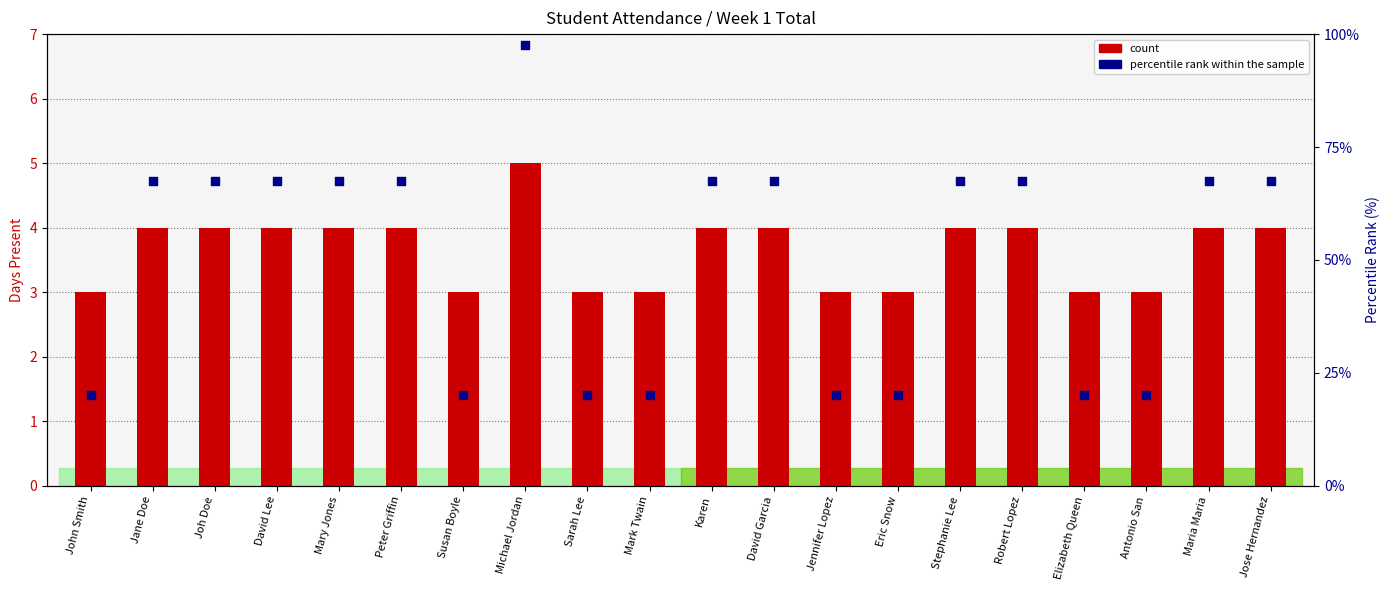

Is the value of percentile rank within the sample at David Lee greater than the value of count at Michael Jordan?

Yes